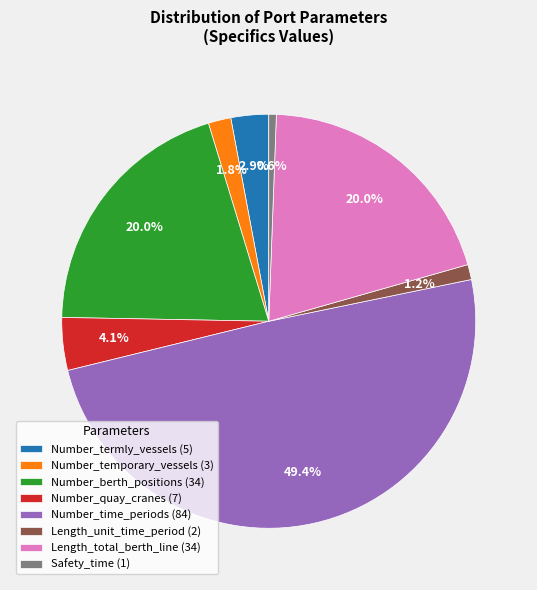

To the nearest percent, what portion does Number_temporary_vessels represent?

2%